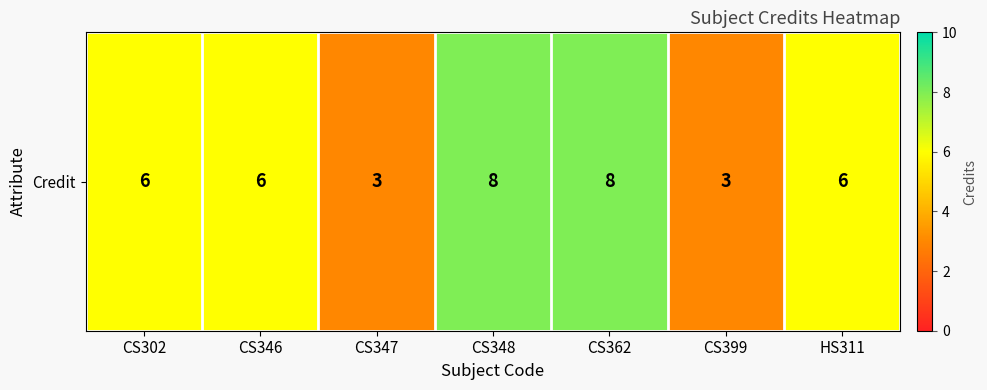

What is the difference between the values at CS347 and CS362?

5